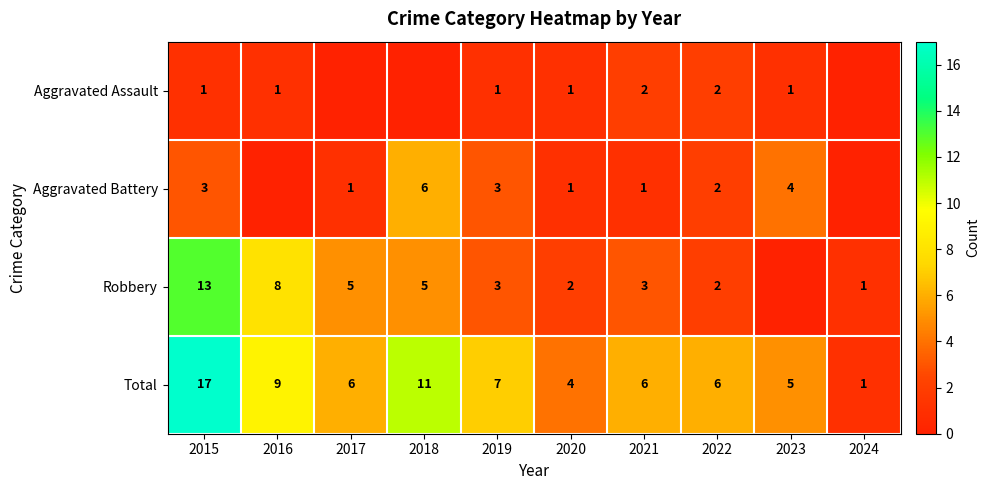

Where is Total nearest to the value 9?

2016